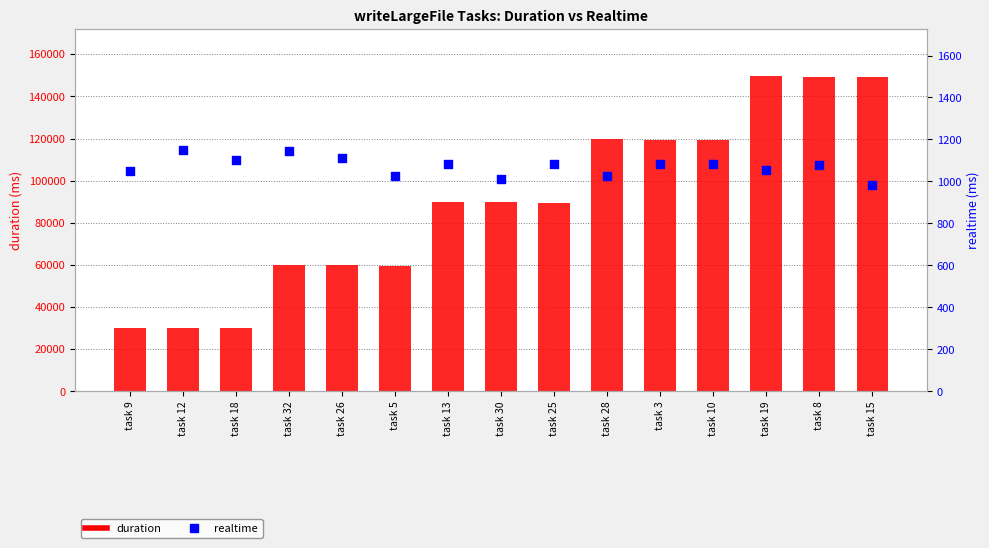

What are all the series names shown in the legend?

duration, realtime